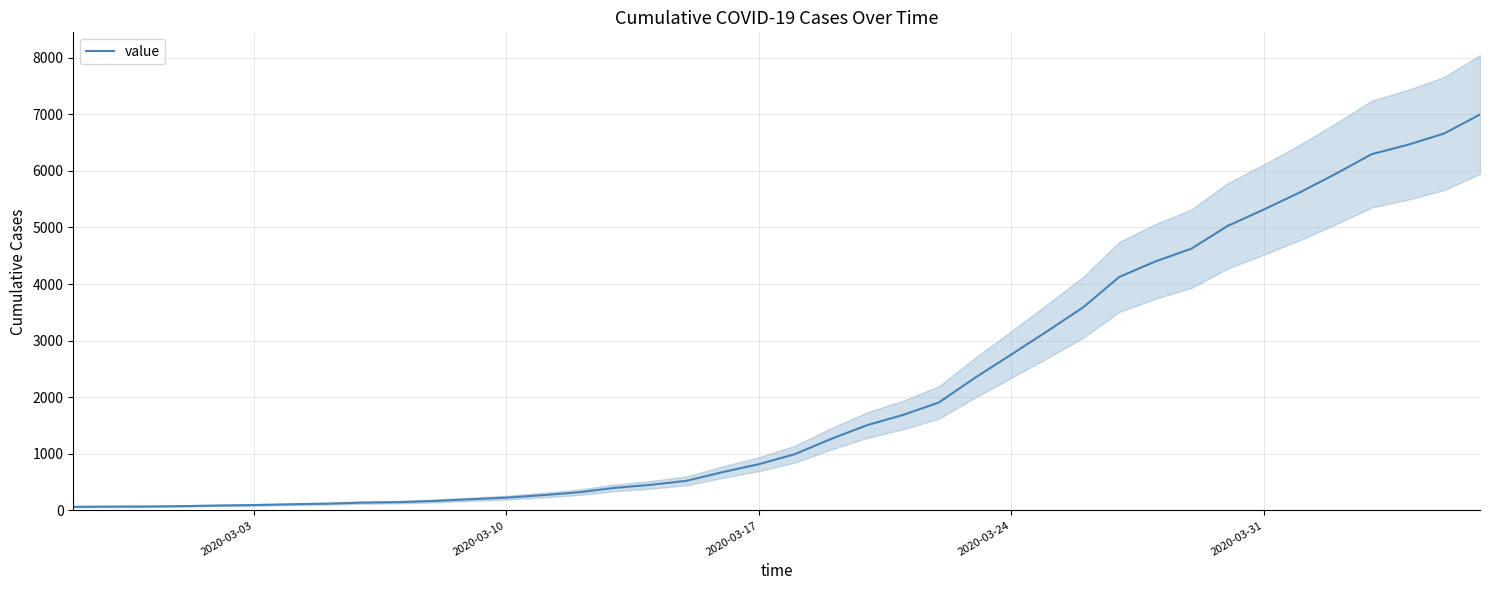

Reading left to right, what are all the values shown in this chart?

64	68	69	76	87	95	108	119	138	146	167	197	226	269	320	398	452	523	677	816	993	1261	1505	1686	1908	2344	2752	3165	3589	4125	4399	4625	5025	5314	5617	5947	6295	6460	6657	6995